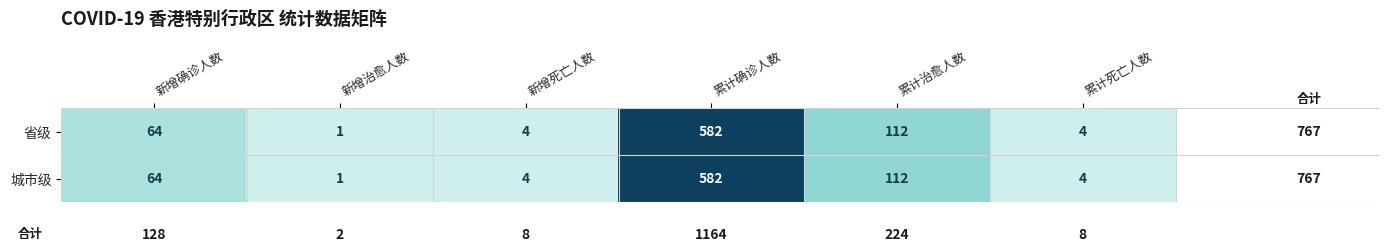

The value of 省级 at 新增治愈人数 is 1. True or false?

True